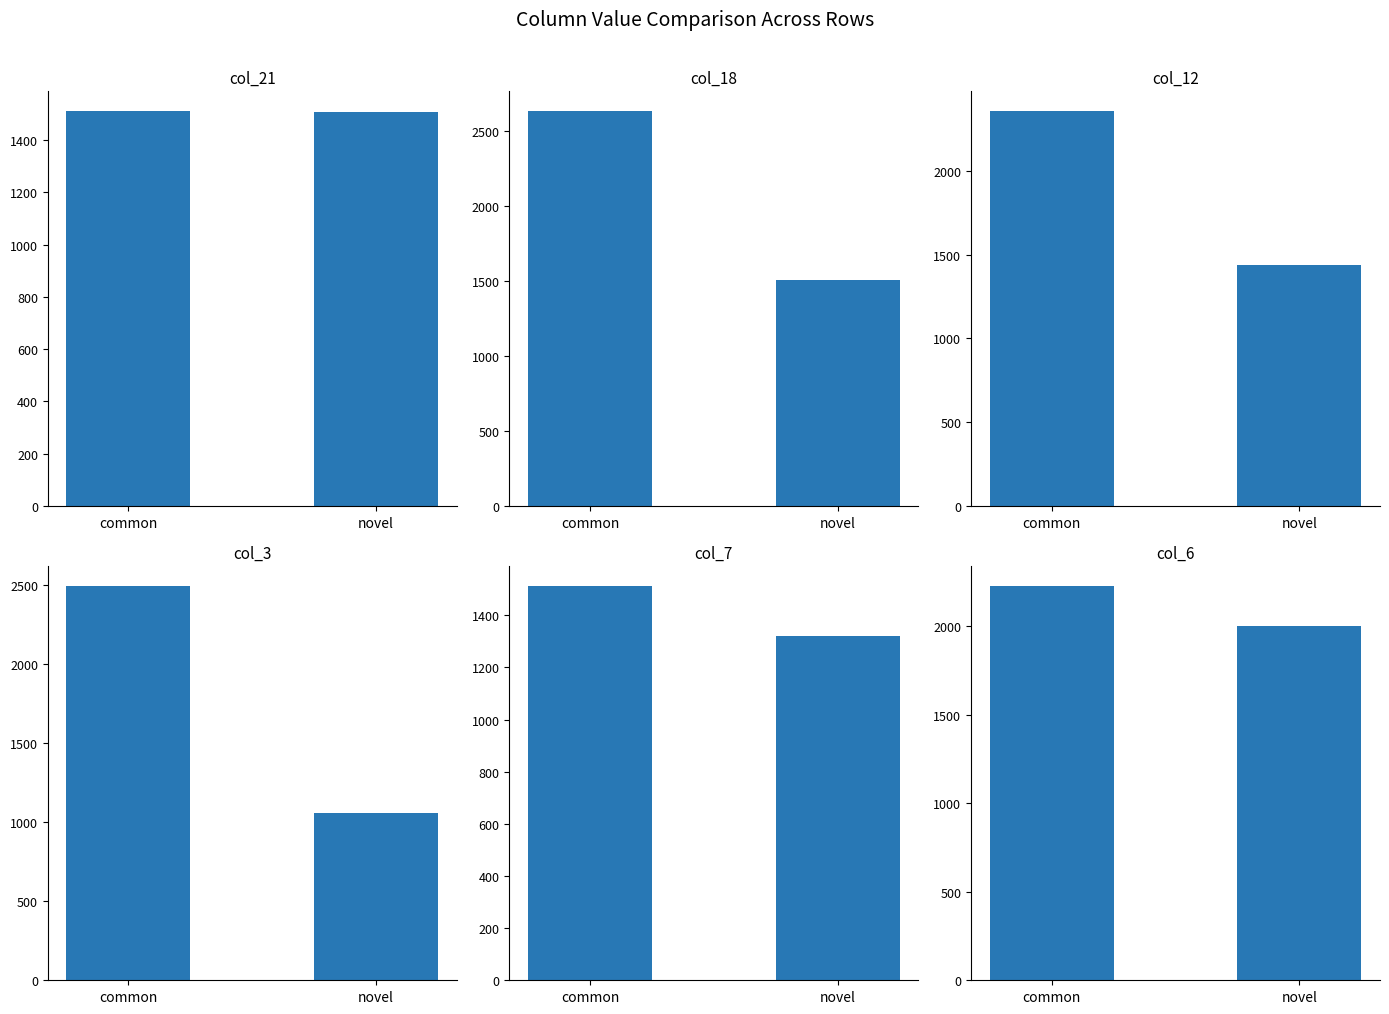

What is the sum of all col_21 values?

3019